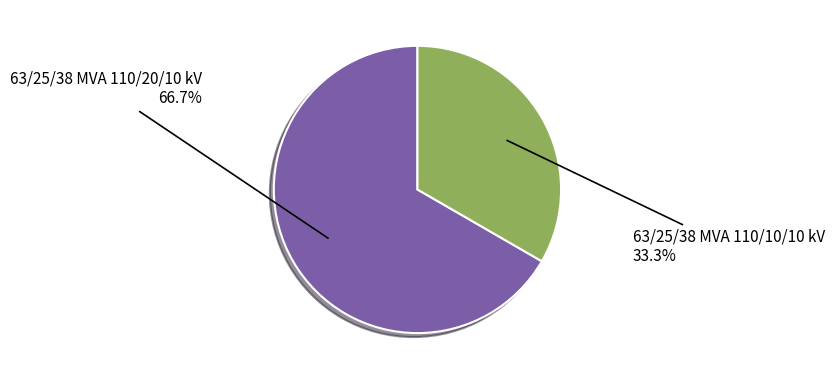

Is there any slice that represents more than half of the pie?

Yes